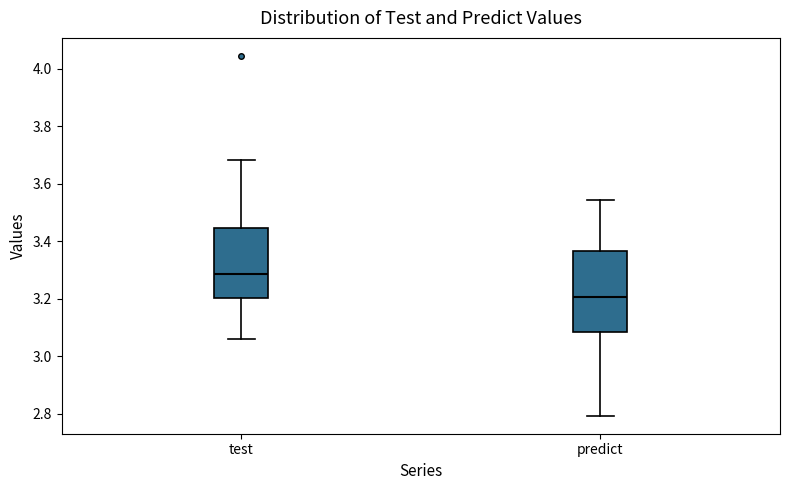

Reading left to right, read every box against the y-axis: the position of its median line, the range the box covers, and the ends of its whiskers. The values are not printed on the chart, so give them approximately, as read against the axis.

test: median 3.28, box 3.20 to 3.44, whiskers 3.06 to 3.68
predict: median 3.20, box 3.08 to 3.36, whiskers 2.80 to 3.54